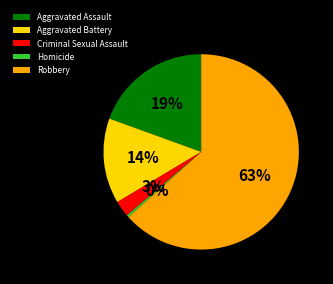

How many segments does this pie chart have?

5